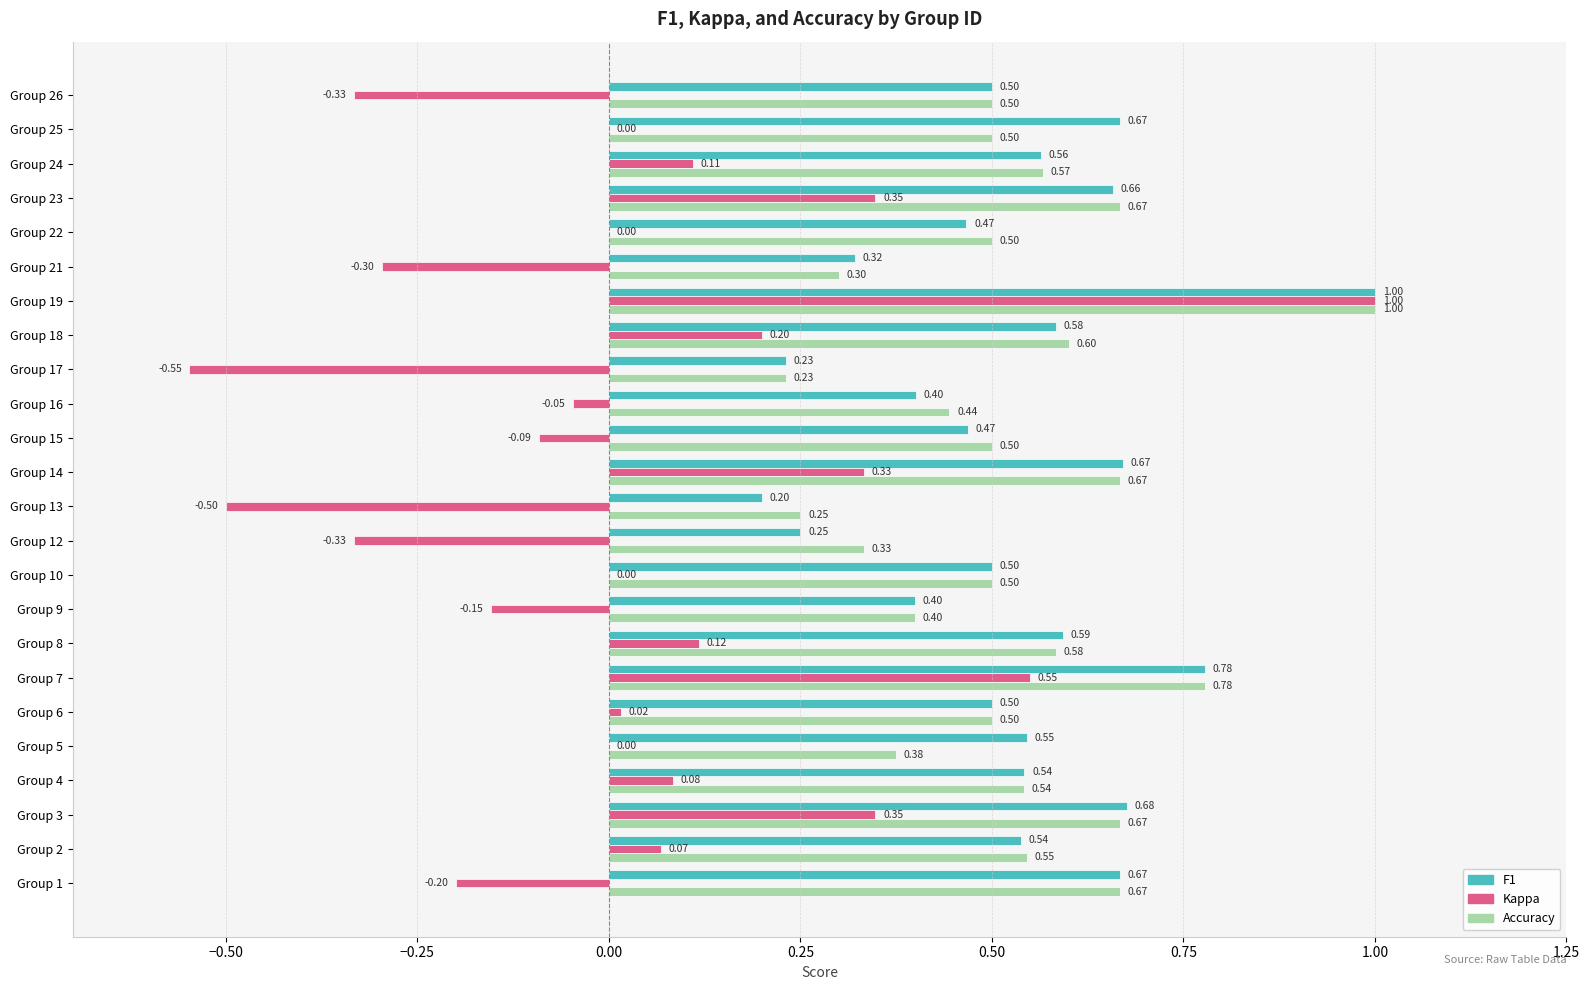

At which category is the sum across all series the highest?

Group 19